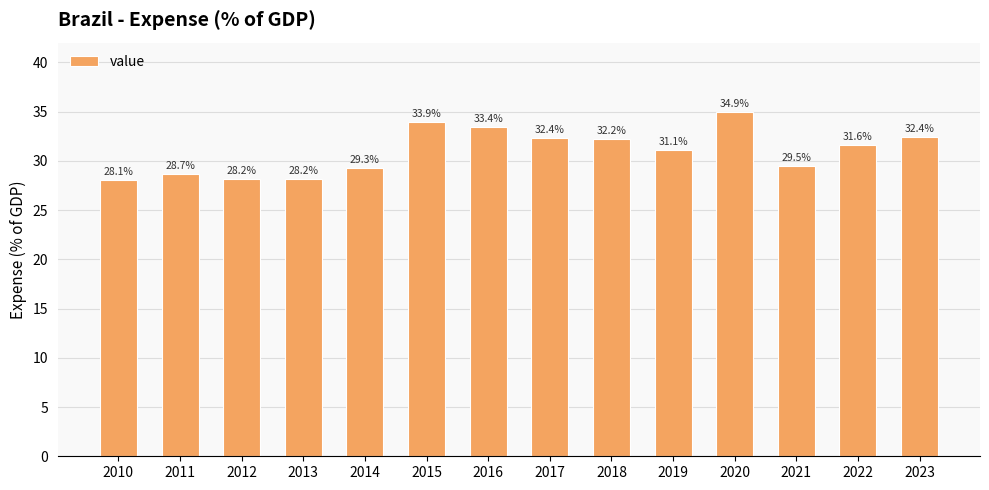

Reading left to right, extract all data points from this chart.

2010=28.1	2011=28.7	2012=28.2	2013=28.2	2014=29.3	2015=33.9	2016=33.4	2017=32.4	2018=32.2	2019=31.1	2020=34.9	2021=29.5	2022=31.6	2023=32.4